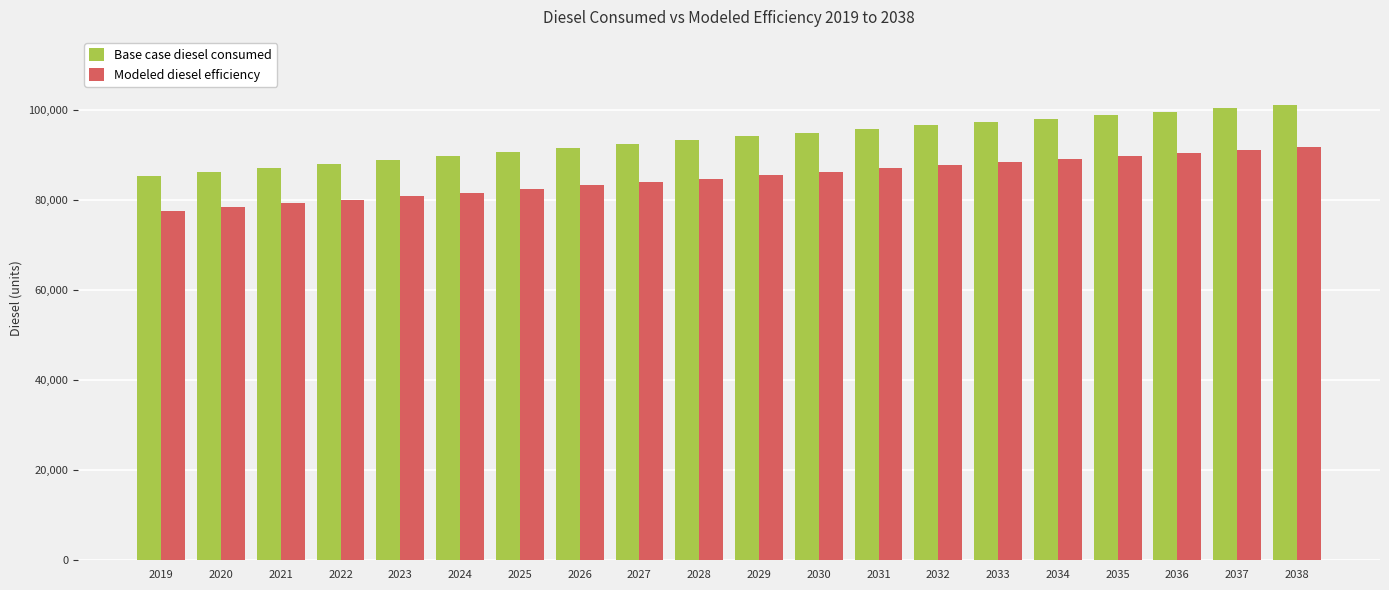

Reading left to right, transcribe all the data shown in this chart.

Base case diesel consumed: 85458.0	86346.6	87235.3	88123.9	89012.6	89901.2	90789.9	91678.5	92493.1	93307.7	94196.3	95010.9	95825.5	96640.1	97380.6	98121.2	98935.8	99676.3	100416.8	101157.4
Modeled diesel efficiency: 77689.1	78496.9	79304.8	80112.7	80920.5	81728.4	82536.2	83344.1	84084.6	84825.2	85633.0	86373.6	87114.1	87854.6	88527.9	89201.1	89941.6	90614.8	91288.0	91961.3